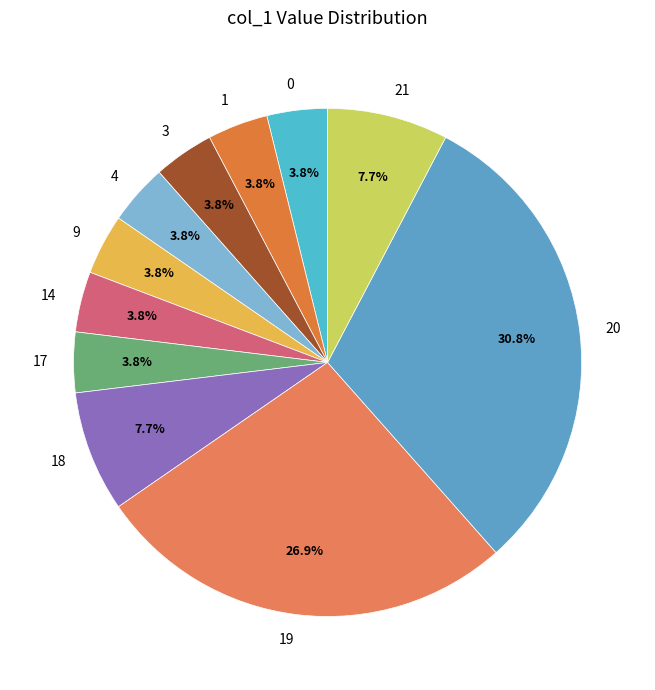

What percentage do 3 and 19 together represent?

30.8%